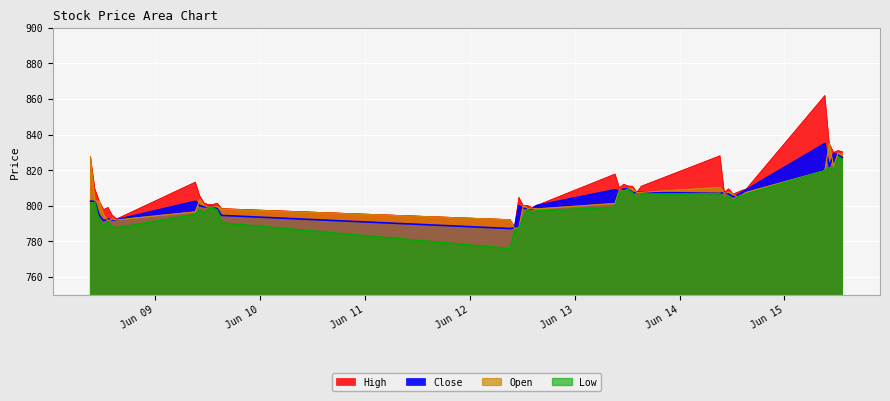

Is it true that Close equals 798.1 at 2023-06-12 14:15:00?

True